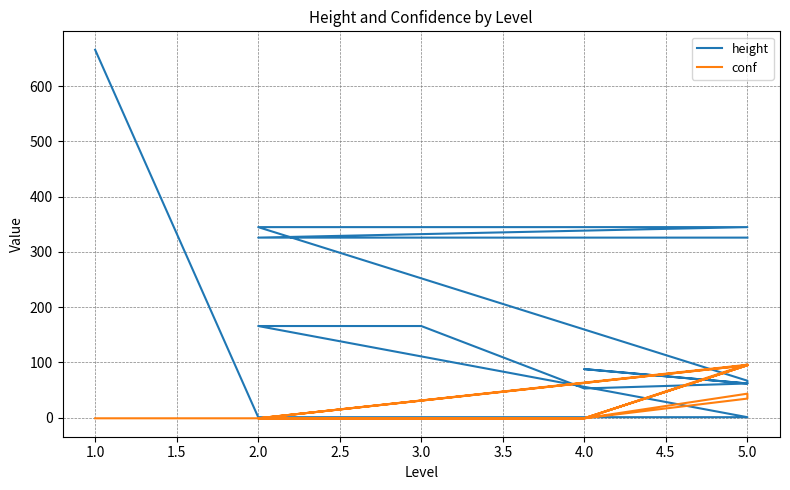

How many positive values does the conf series have?

7